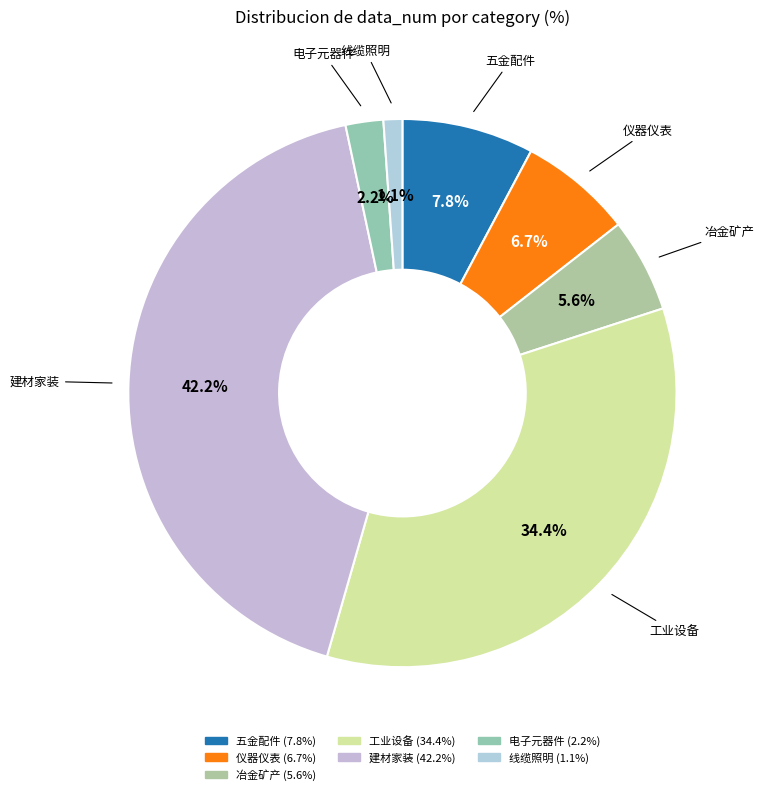

What is the smallest slice in the pie chart?

线缆照明